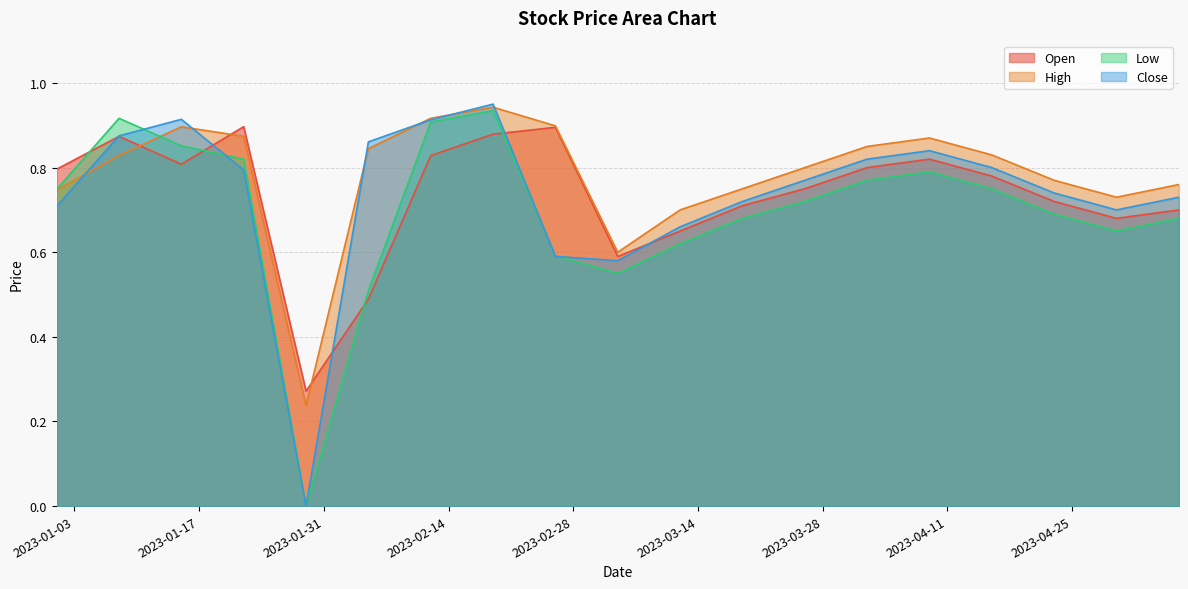

True or false: Low has more than 1 points higher than both neighbors.

True